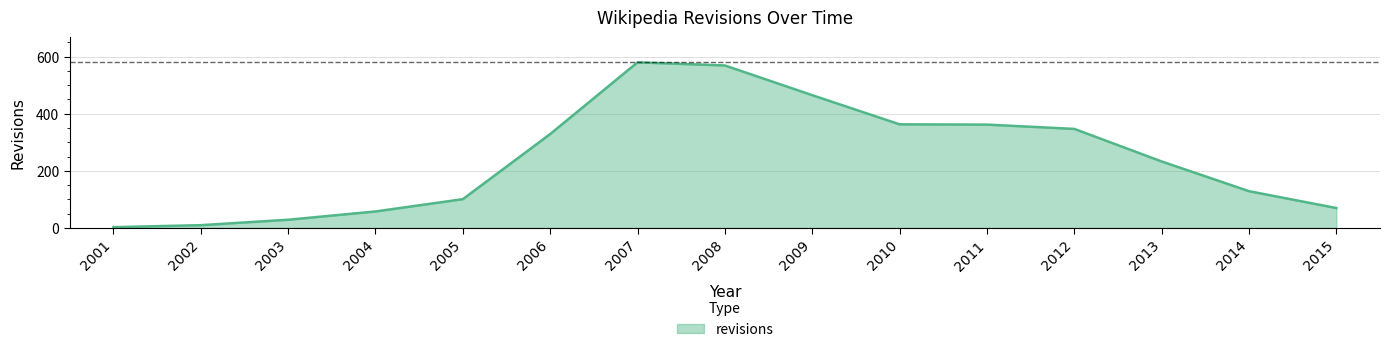

What is the sum of the values at 2013 and 2006?

562